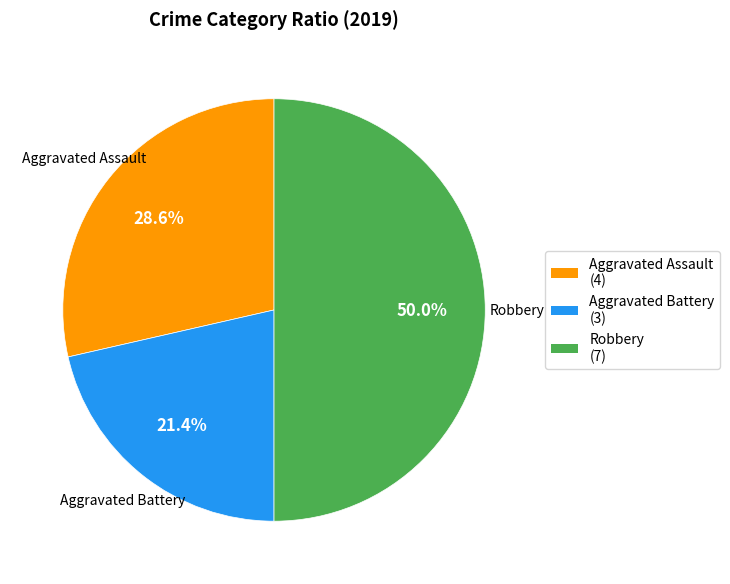

Does Aggravated Assault (4) account for over 50% of the chart?

No